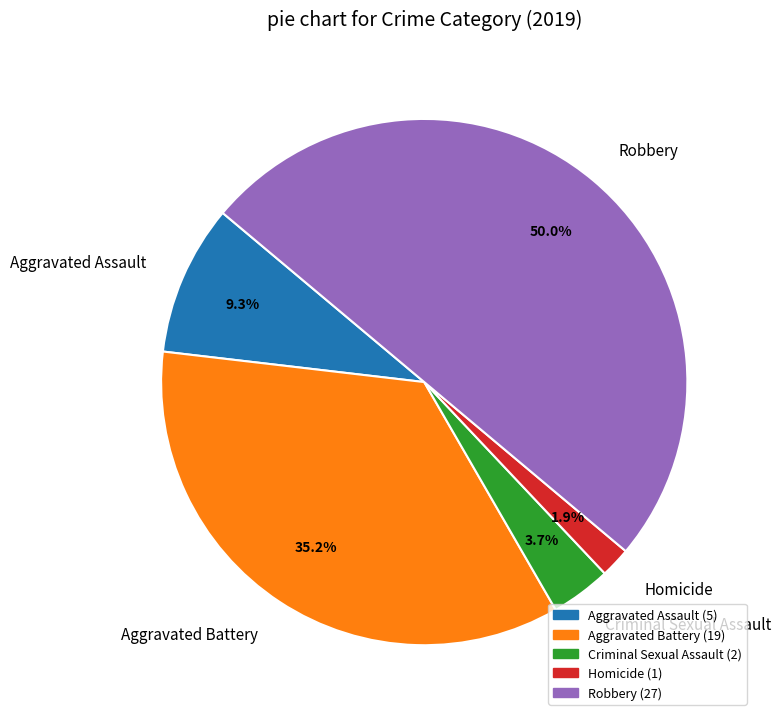

Does Aggravated Battery account for over 50% of the chart?

No